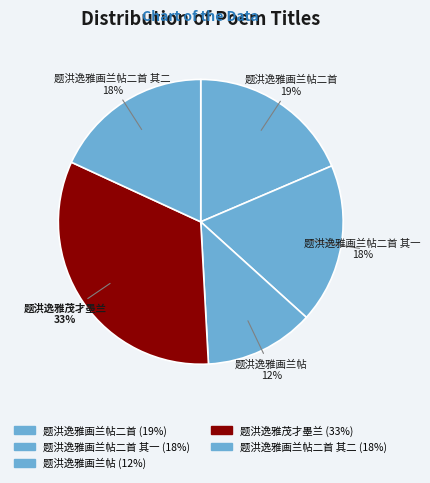

Which has a higher value, 题洪逸雅茂才墨兰 or 题洪逸雅画兰帖二首 其一?

题洪逸雅茂才墨兰